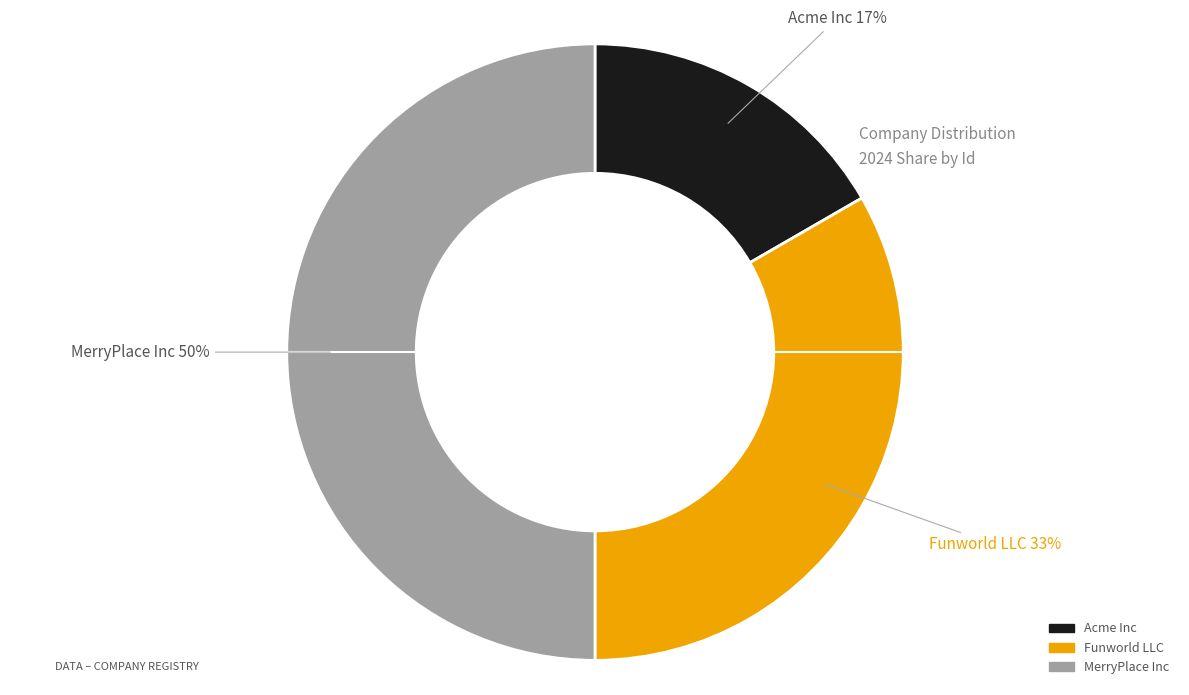

To the nearest percent, what portion does MerryPlace Inc represent?

50%